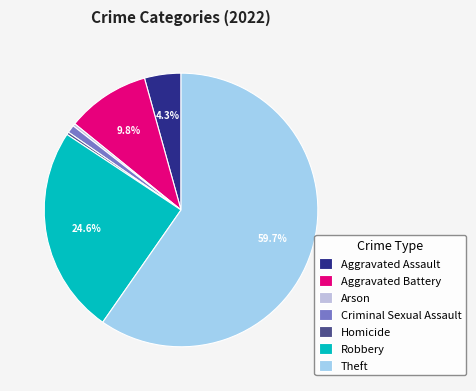

What percentage is the Aggravated Battery slice, to the nearest percent?

10%